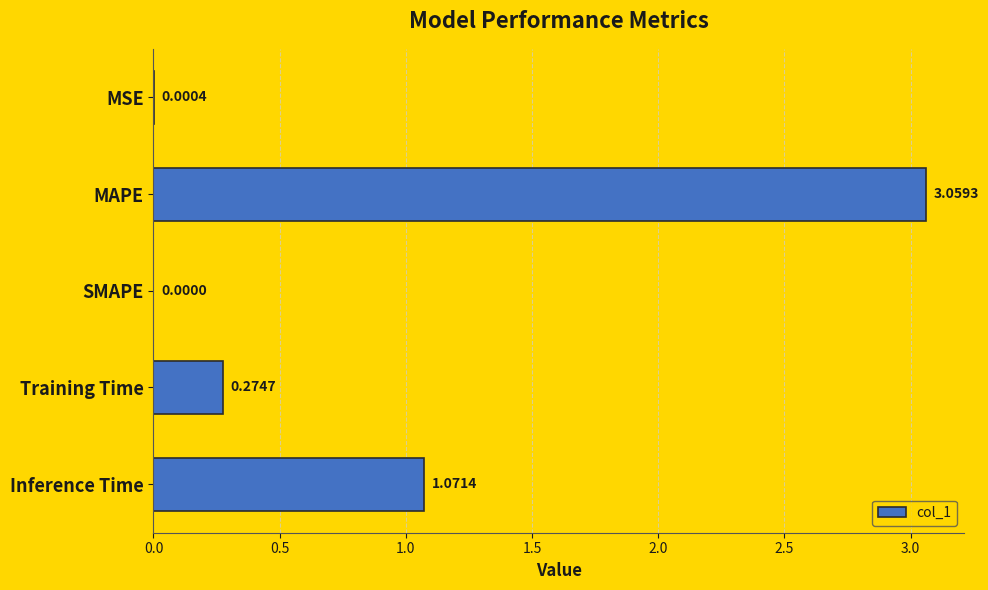

Where is the data nearest to the value 1?

Inference Time